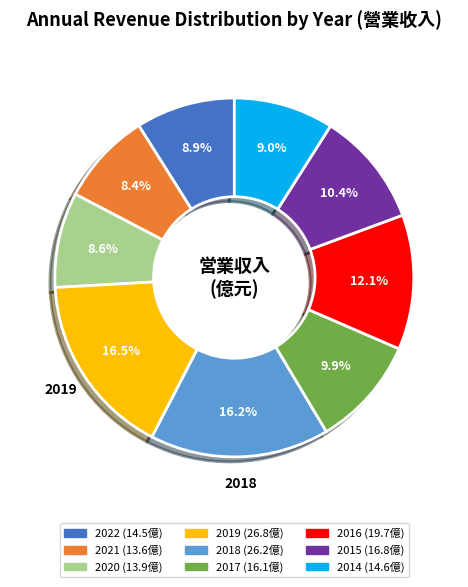

Is there any slice that represents more than half of the pie?

No